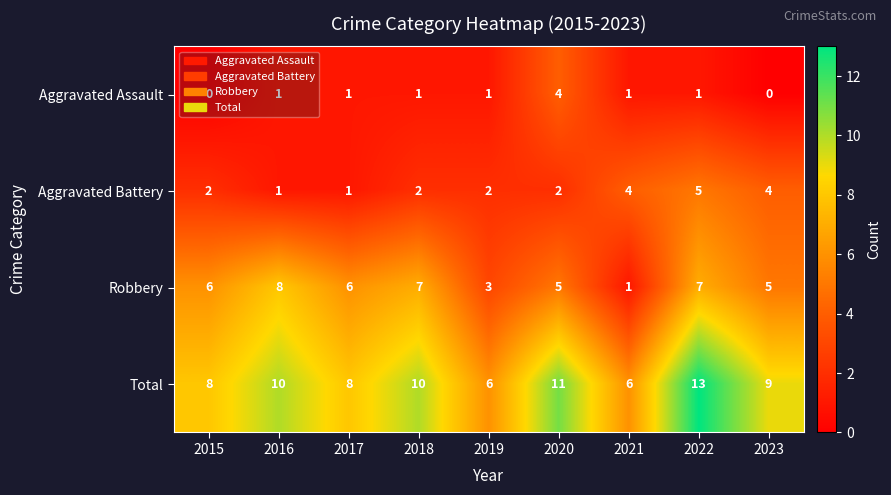

Which series changed the most between 2015 and 2022?

Total